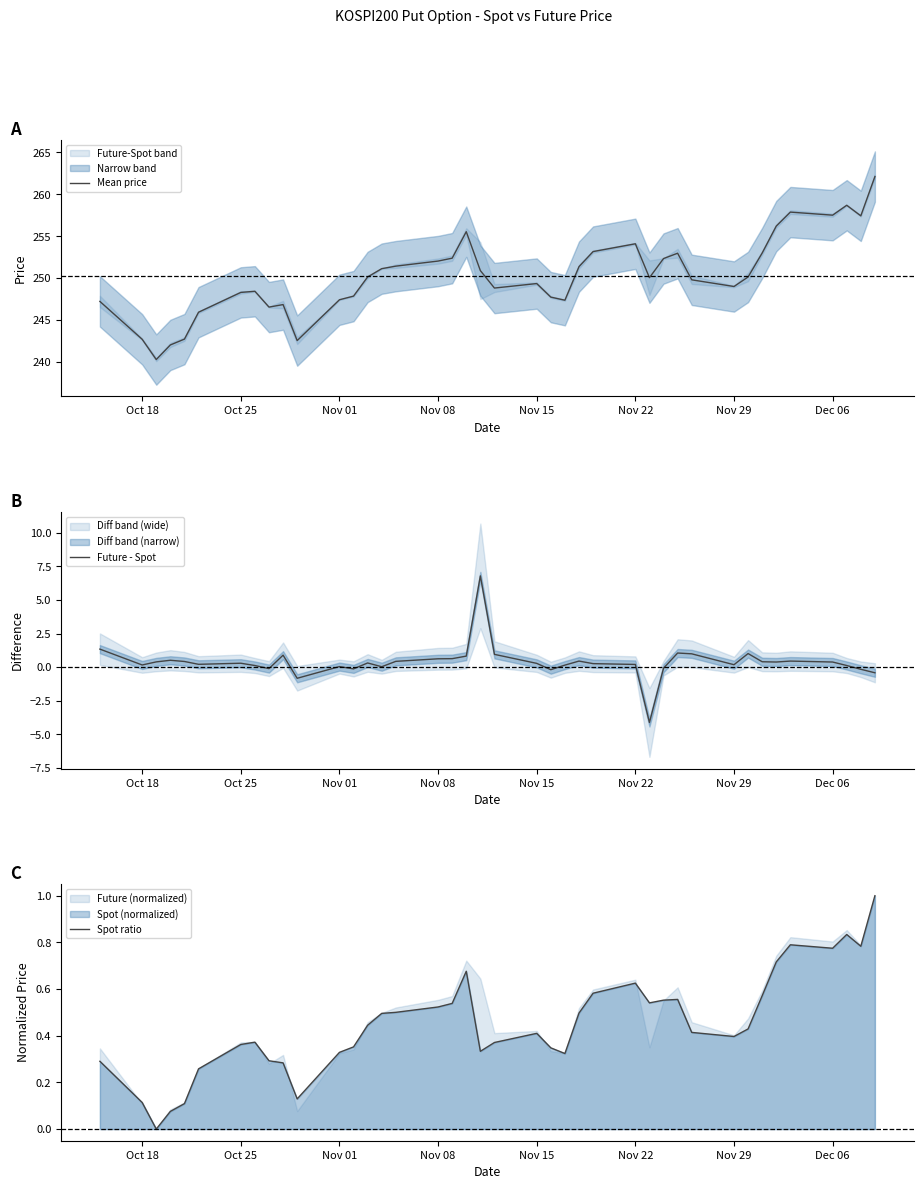

What is the highest value of the Mean price series?

262.1